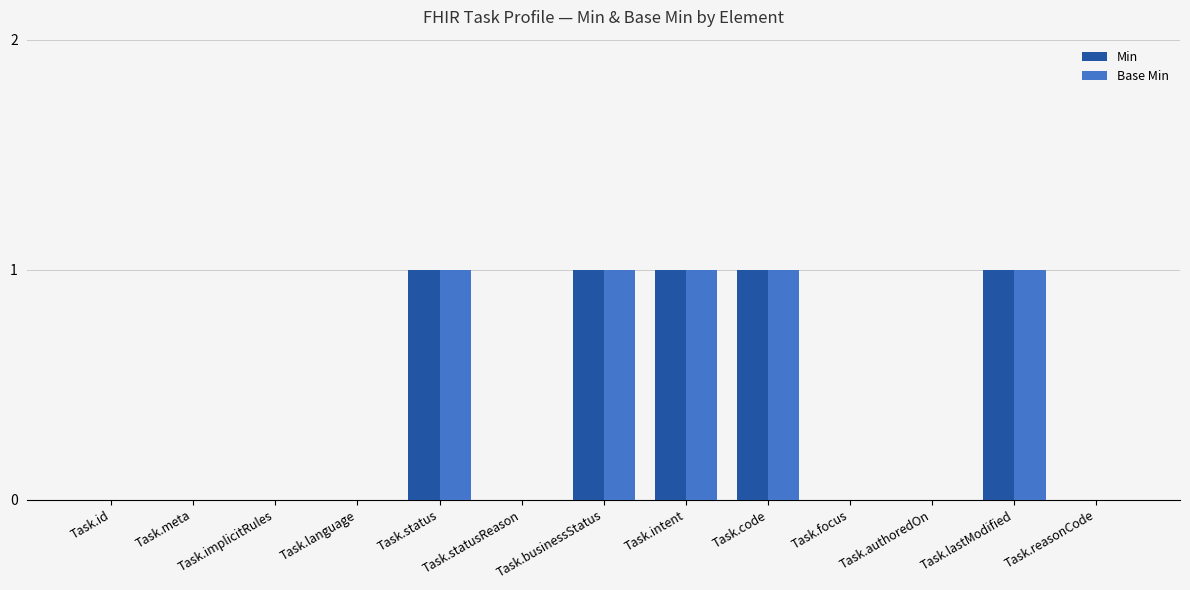

What is the sum of the Base Min values at Task.status and Task.meta?

1